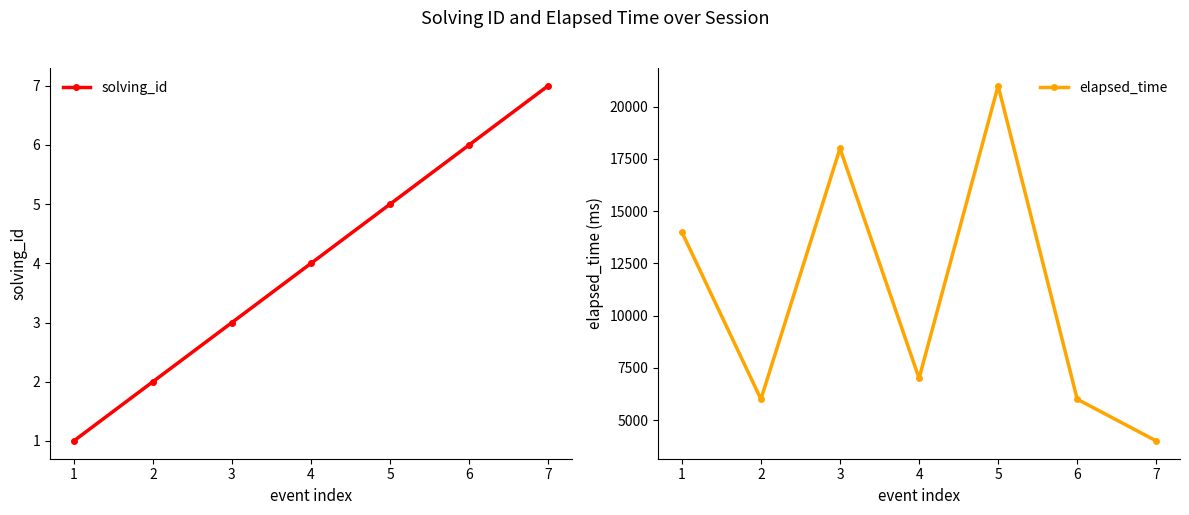

List the series in order of their peak value, lowest first.

solving_id, elapsed_time